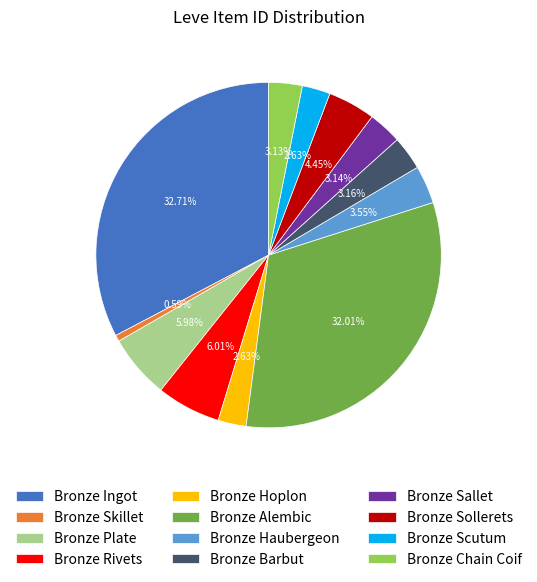

Do Bronze Alembic and Bronze Hoplon together represent more than half of the pie?

No